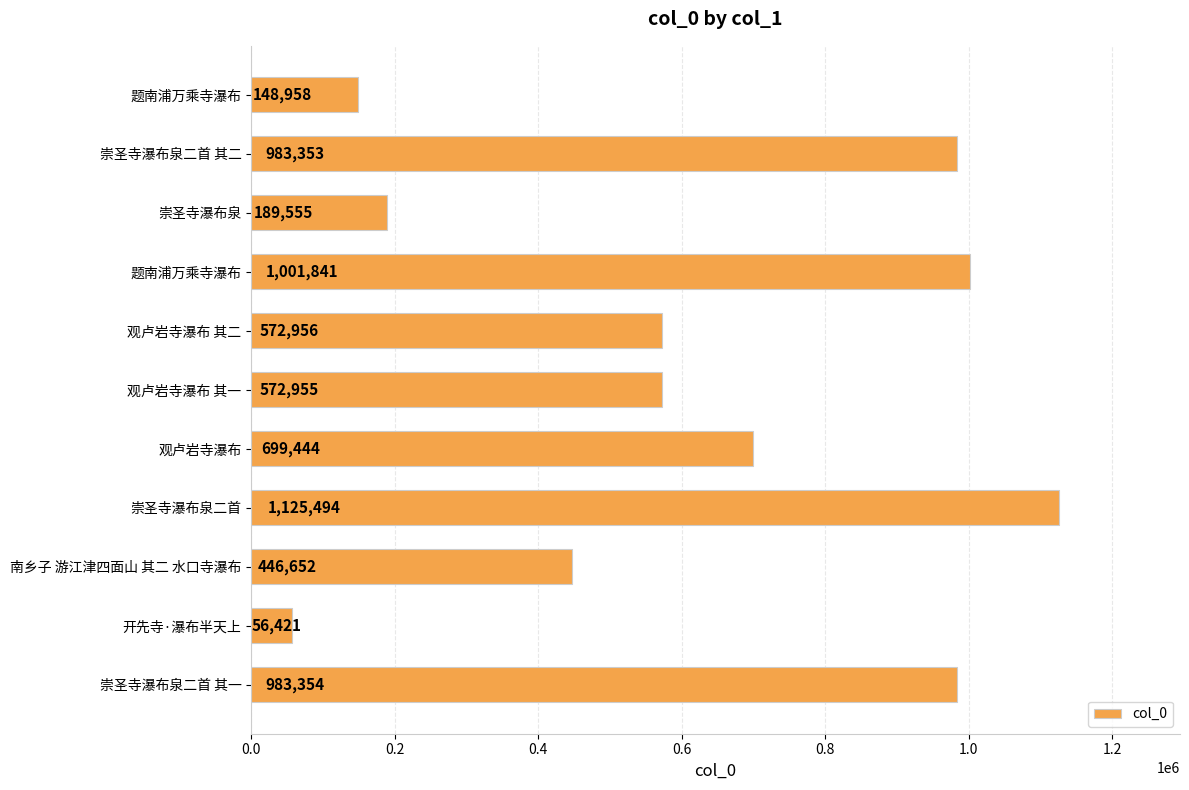

Count the number of data series in this chart.

1